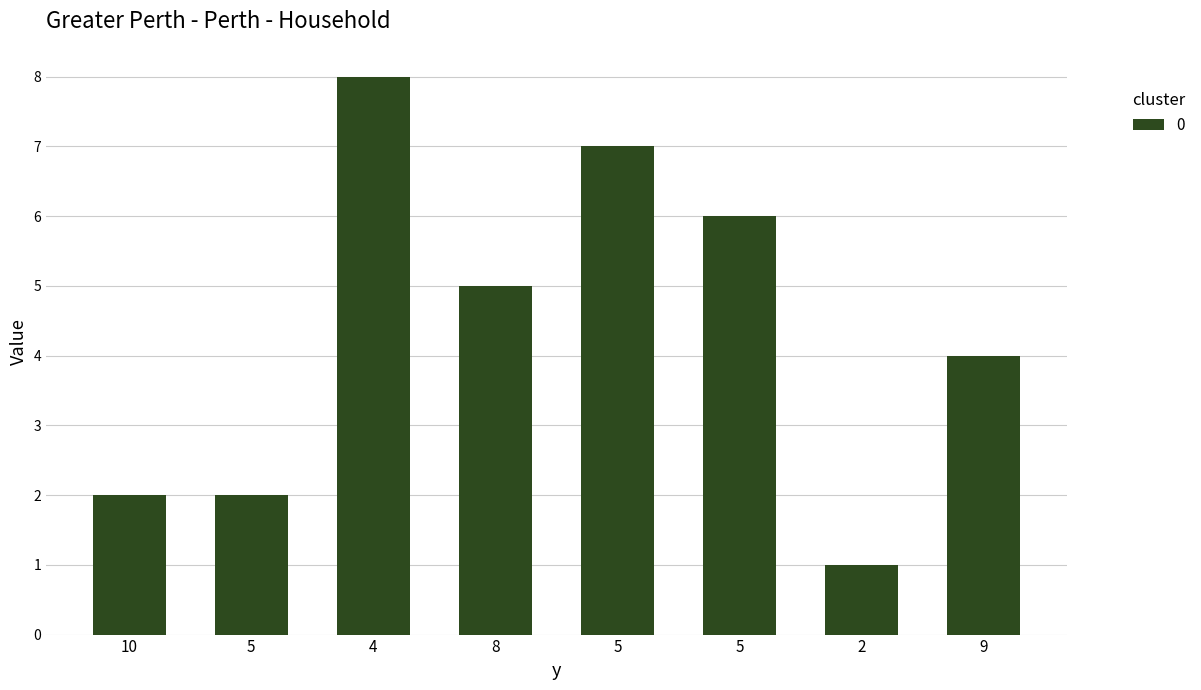

How many bars are there in total?

8